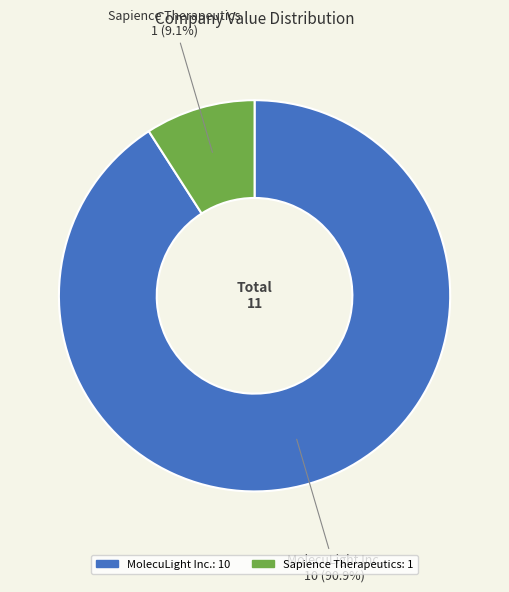

The MolecuLight Inc. slice represents 83% of the pie. True or false?

False